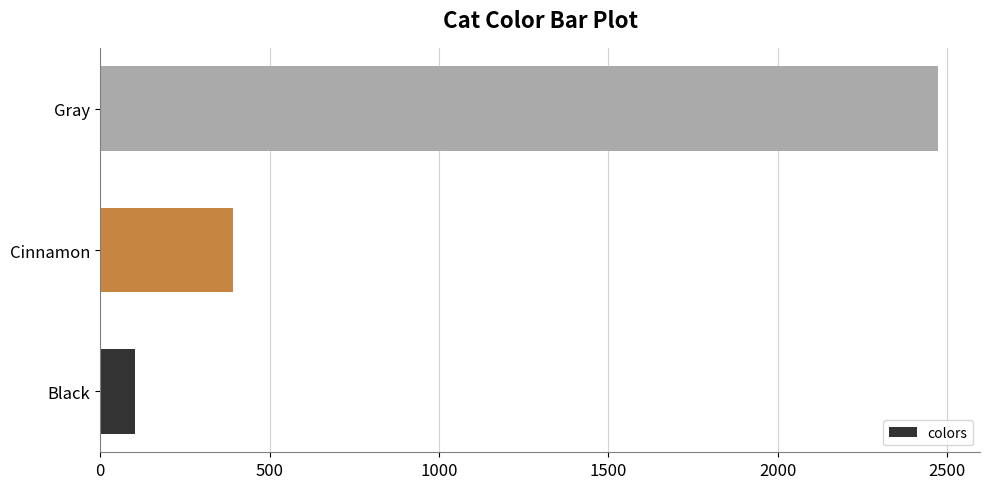

Count the number of data series in this chart.

1